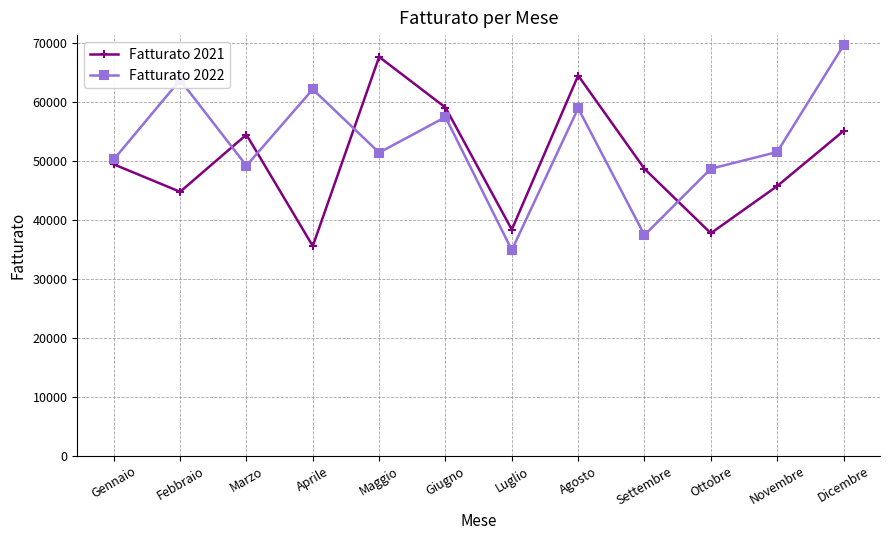

What is the highest value of the Fatturato 2021 series?

67636